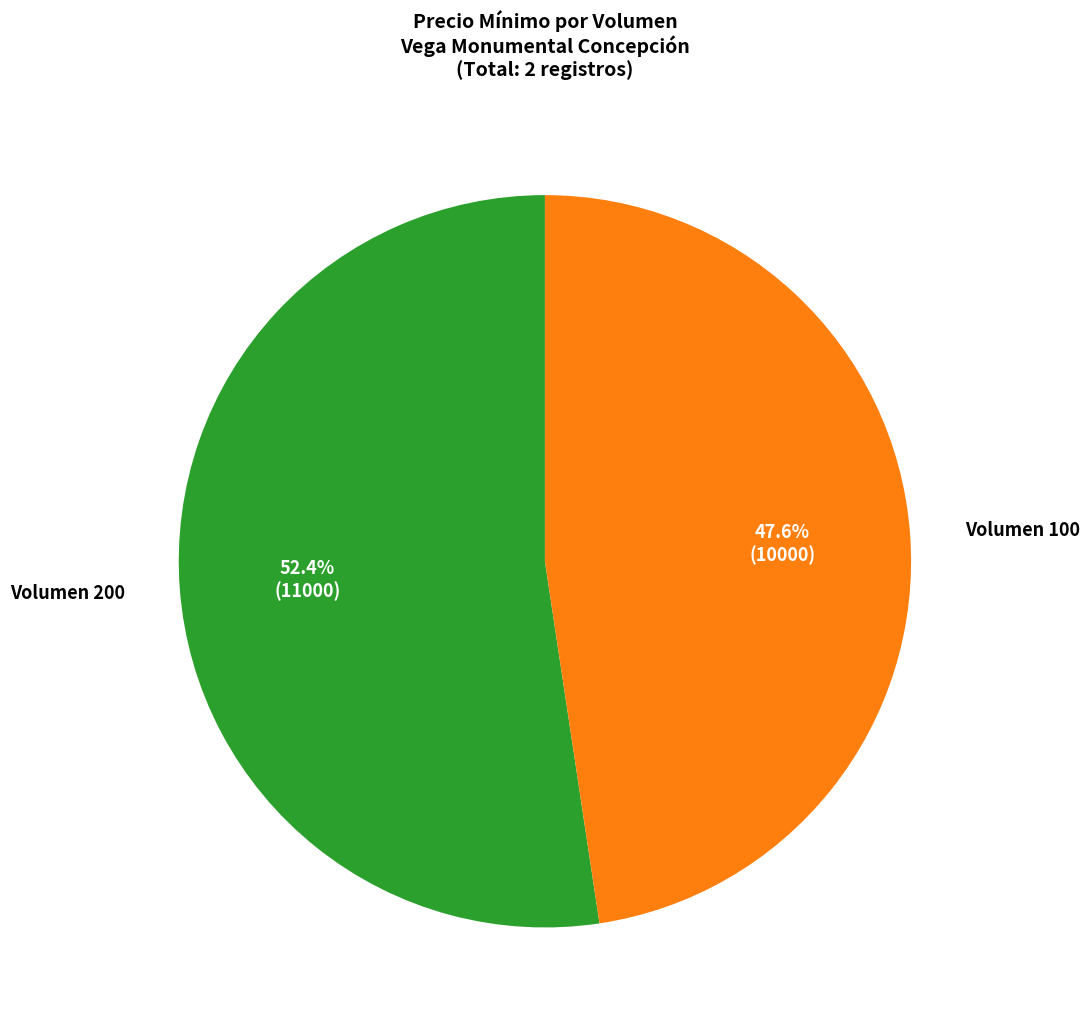

Between Volumen 100 and Volumen 200, which is larger?

Volumen 200